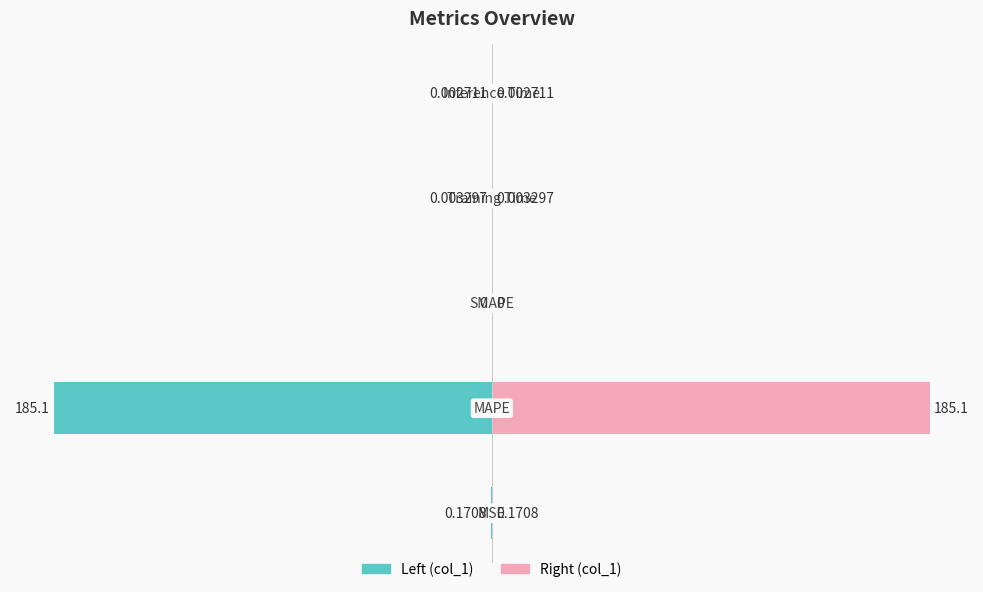

Between 0 and 4, which is larger?

4